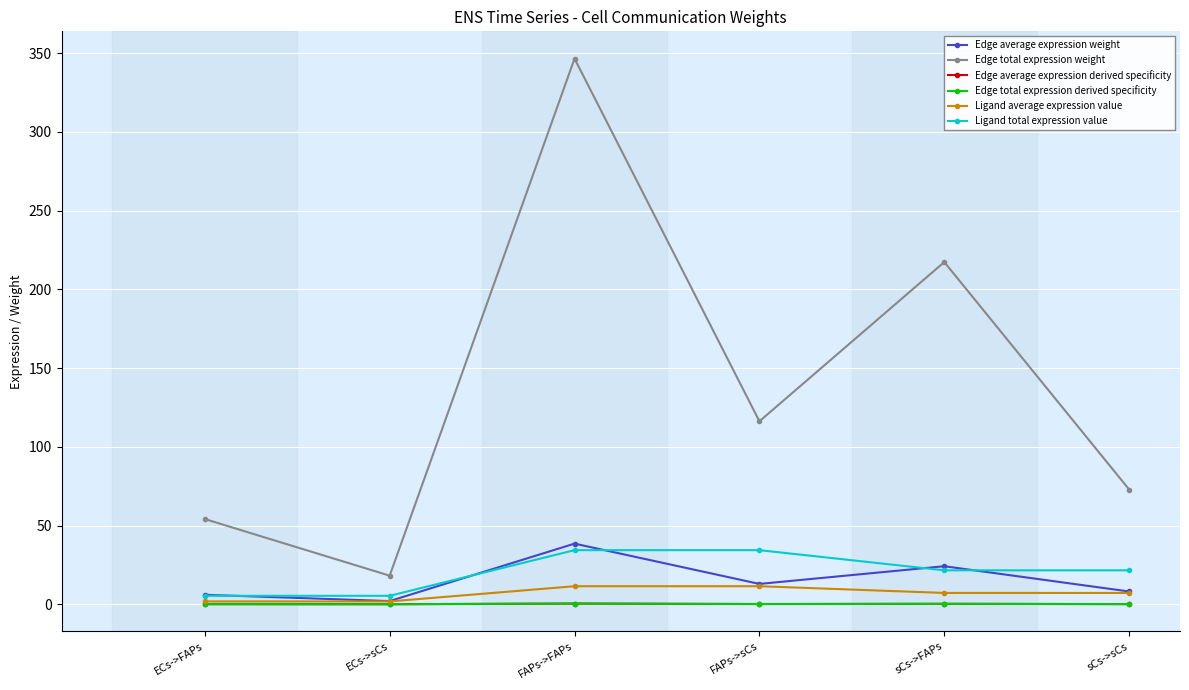

Reading left to right, what are all the values shown in this chart?

Edge average expression weight: 6.0	2.0	38.5	12.9	24.2	8.1
Edge total expression weight: 54.1	18.1	346.6	116.2	217.4	72.9
Edge average expression derived specificity: 0.1	0.0	0.4	0.1	0.3	0.1
Edge total expression derived specificity: 0.1	0.0	0.4	0.1	0.3	0.1
Ligand average expression value: 1.8	1.8	11.5	11.5	7.2	7.2
Ligand total expression value: 5.4	5.4	34.4	34.4	21.5	21.5